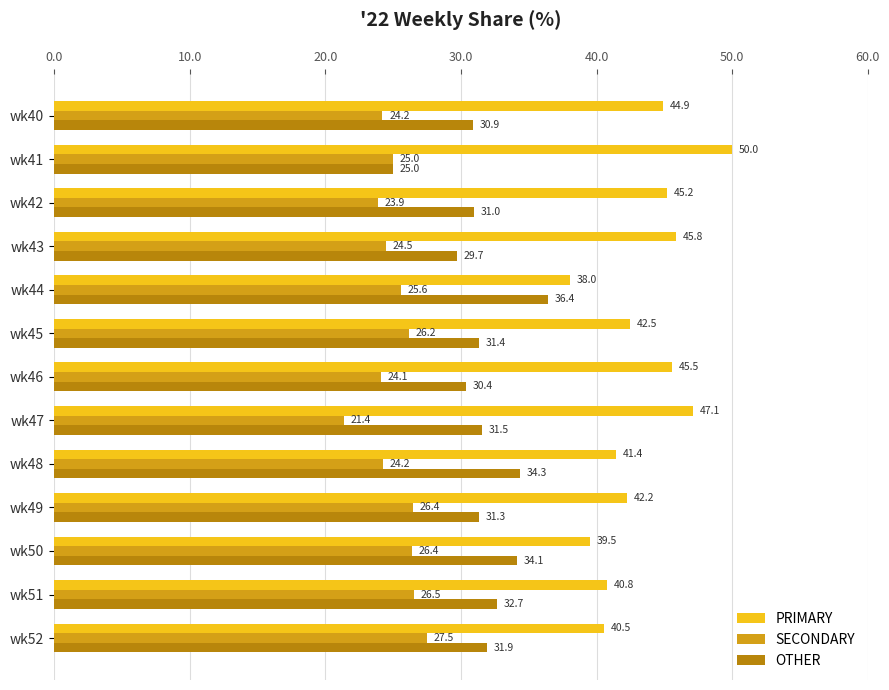

Where is OTHER nearest to the value 30?

wk43